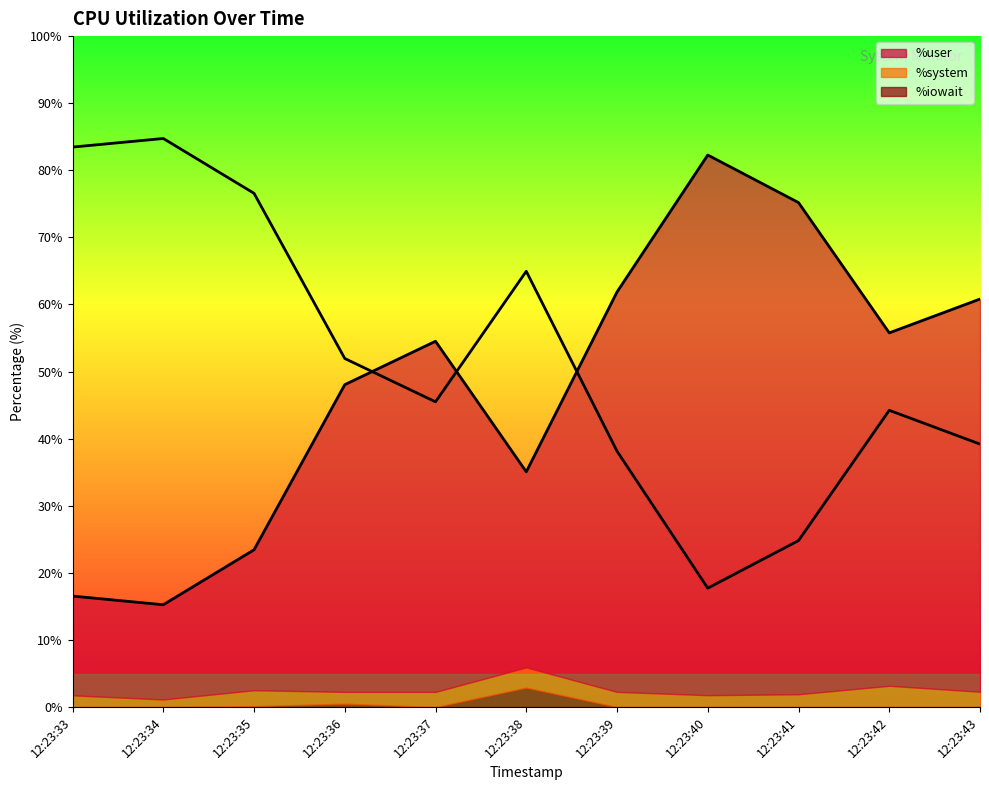

What is the spread (max minus min) of values at 12:23:33?

66.9